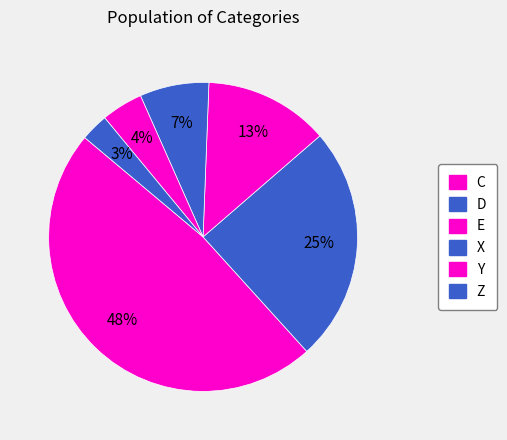

What portion of the pie excludes D?

75.4%